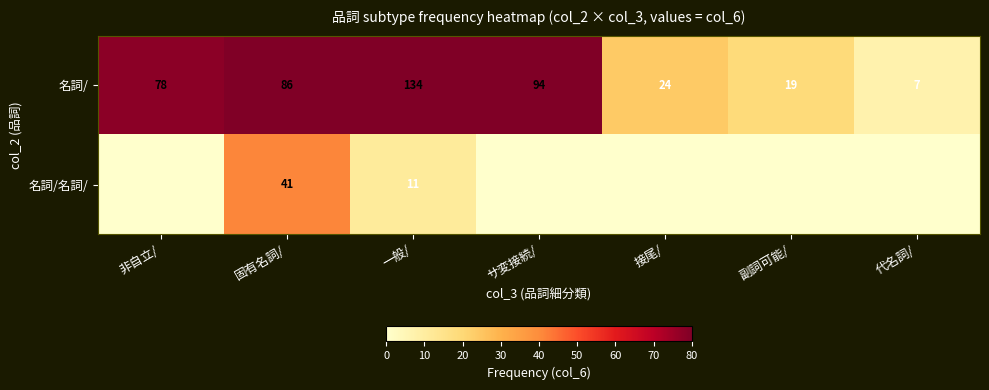

Count the number of data series in this chart.

2